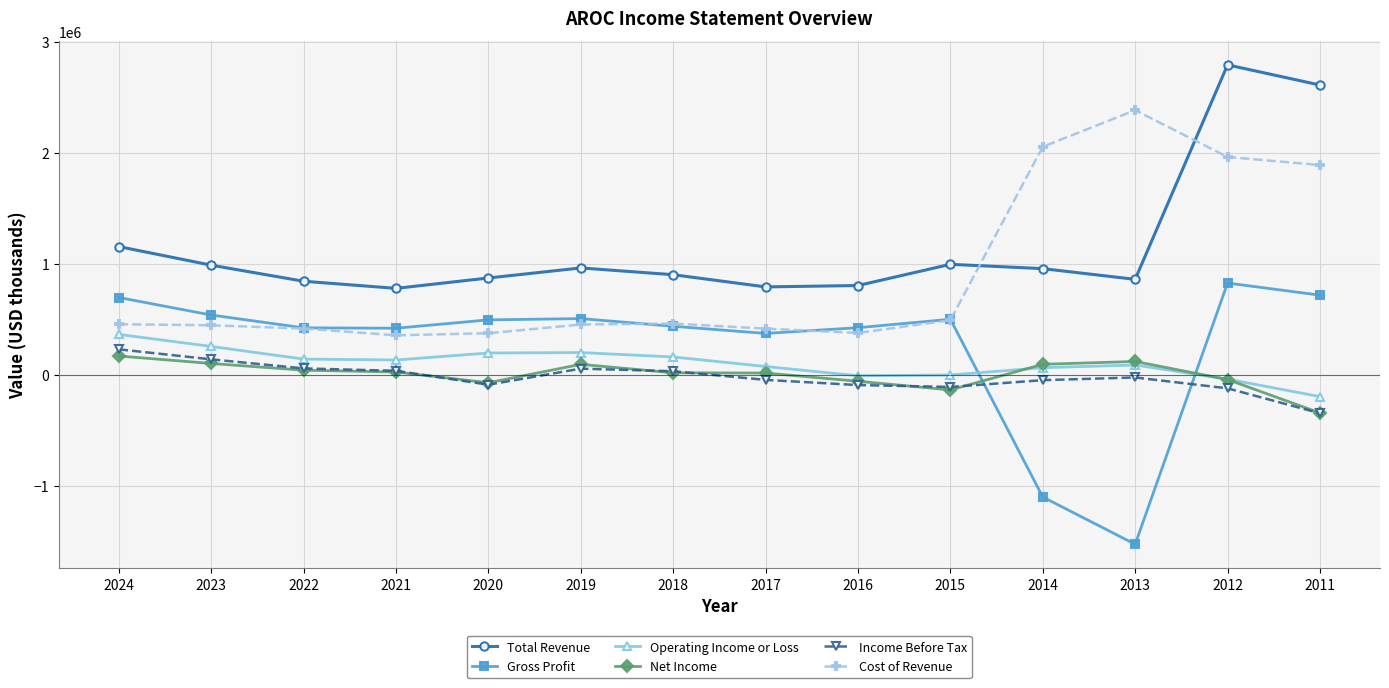

The value of Cost of Revenue at 2024 is 133221. True or false?

False